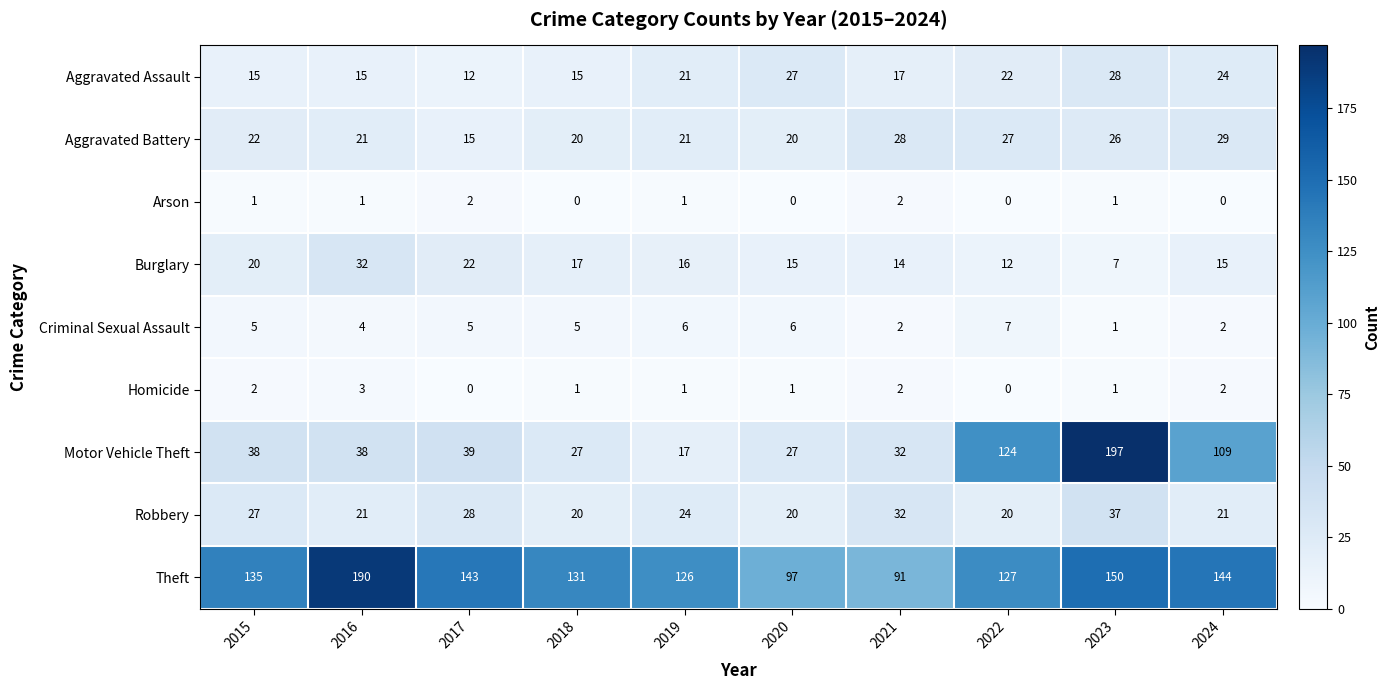

Is it true that Burglary equals 15 at 2020?

True